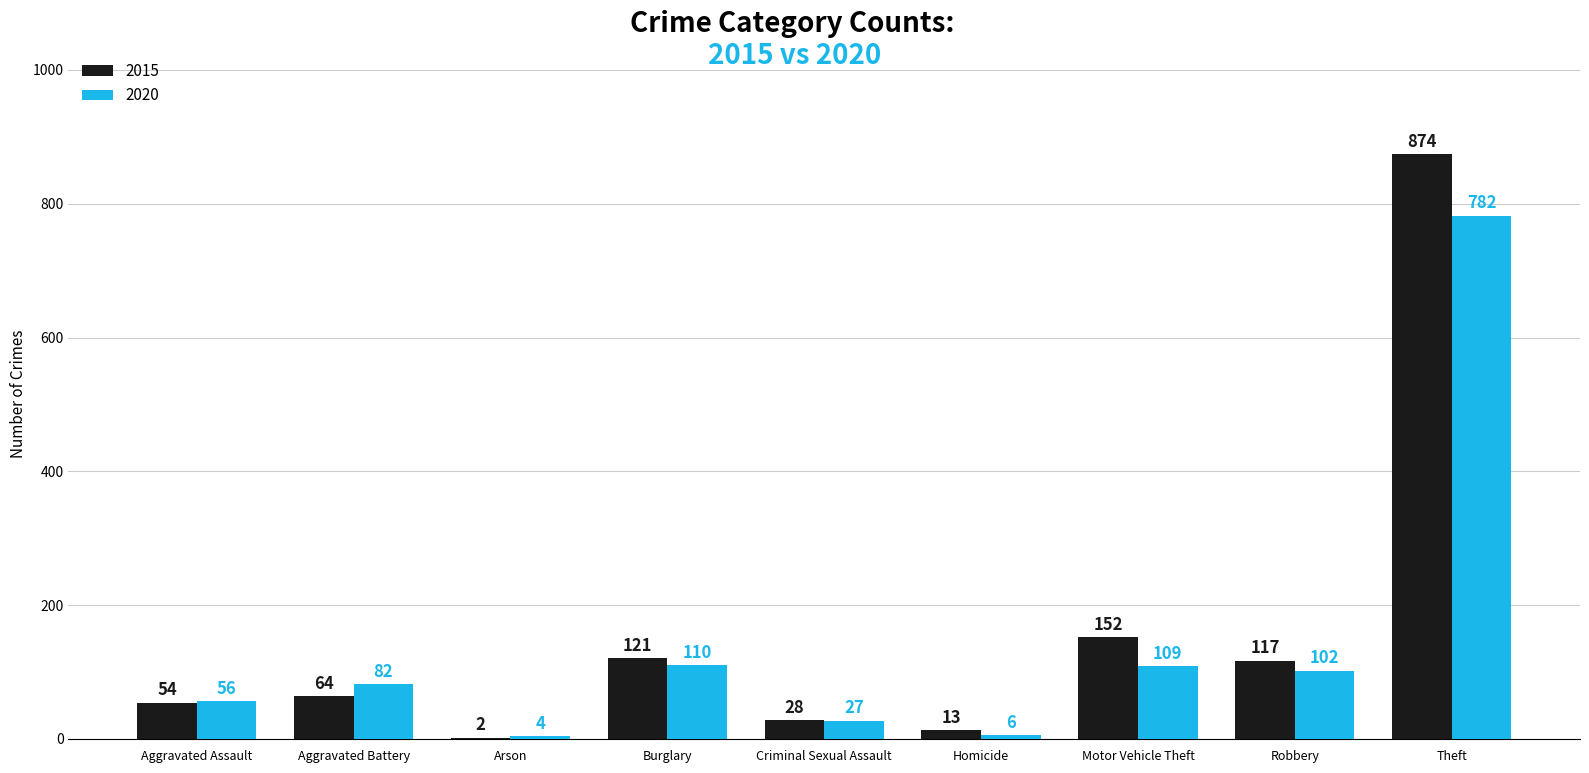

What is the maximum value for 2015?

874